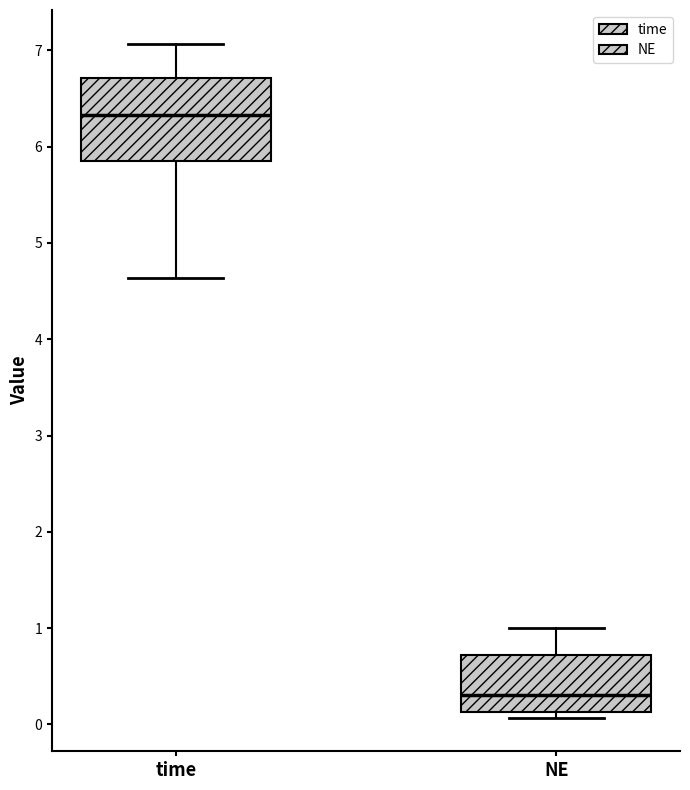

Where does the lower whisker of the box for time end on the y-axis? The values are not printed on the chart, so give them approximately, as read against the axis.

4.6